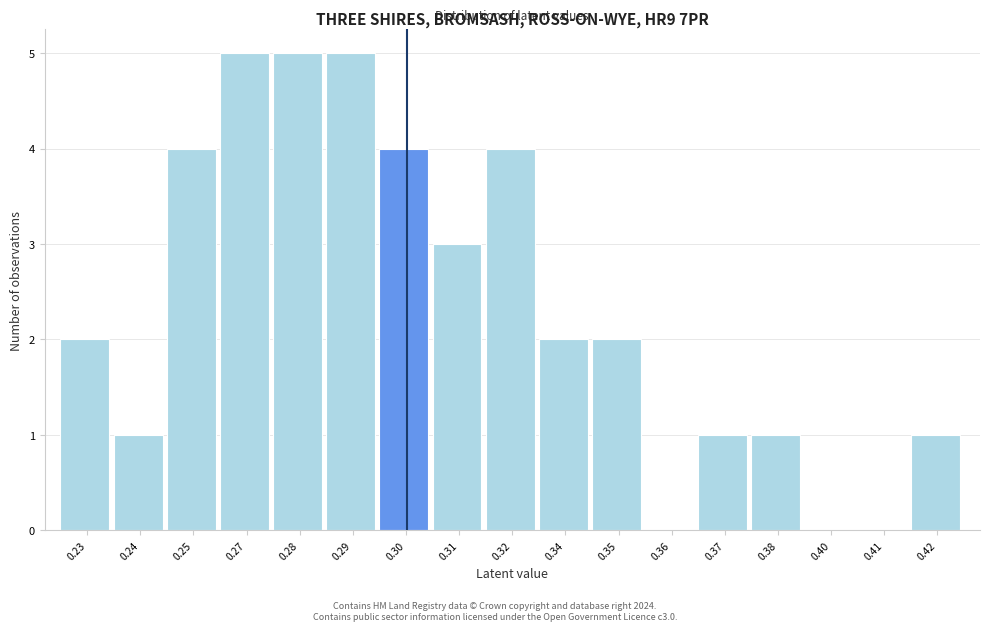

Reading left to right, transcribe all the data shown in this chart.

0.23=2	0.24=1	0.25=4	0.27=5	0.28=5	0.29=5	0.30=4	0.31=3	0.32=4	0.34=2	0.35=2	0.36=0	0.37=1	0.38=1	0.40=0	0.41=0	0.42=1